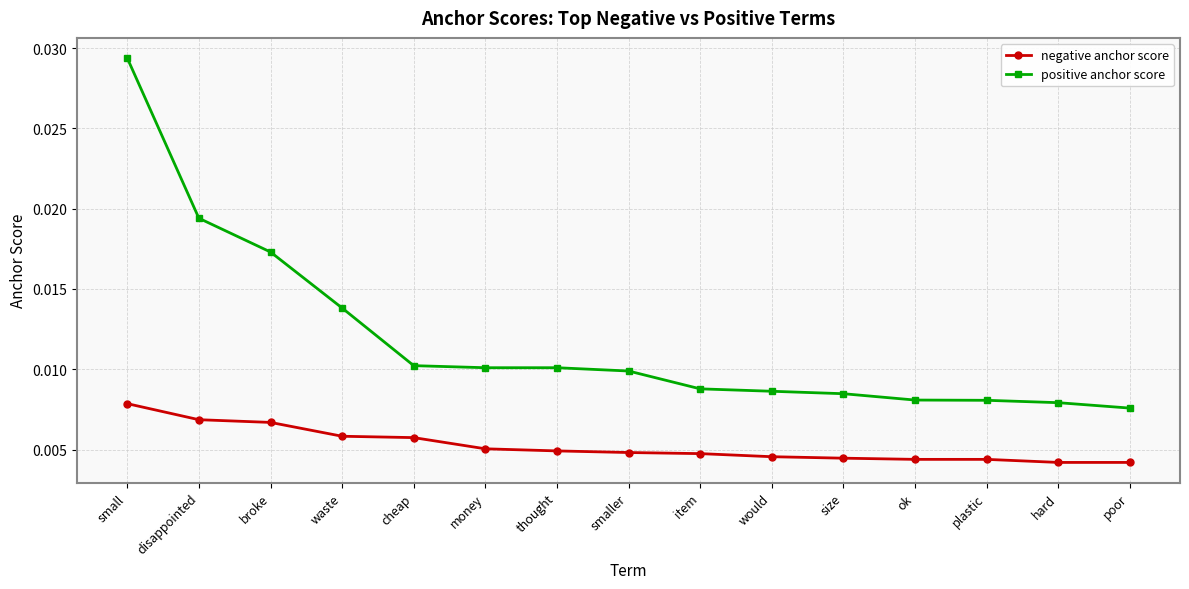

List the series in order of their peak value, lowest first.

negative anchor score, positive anchor score